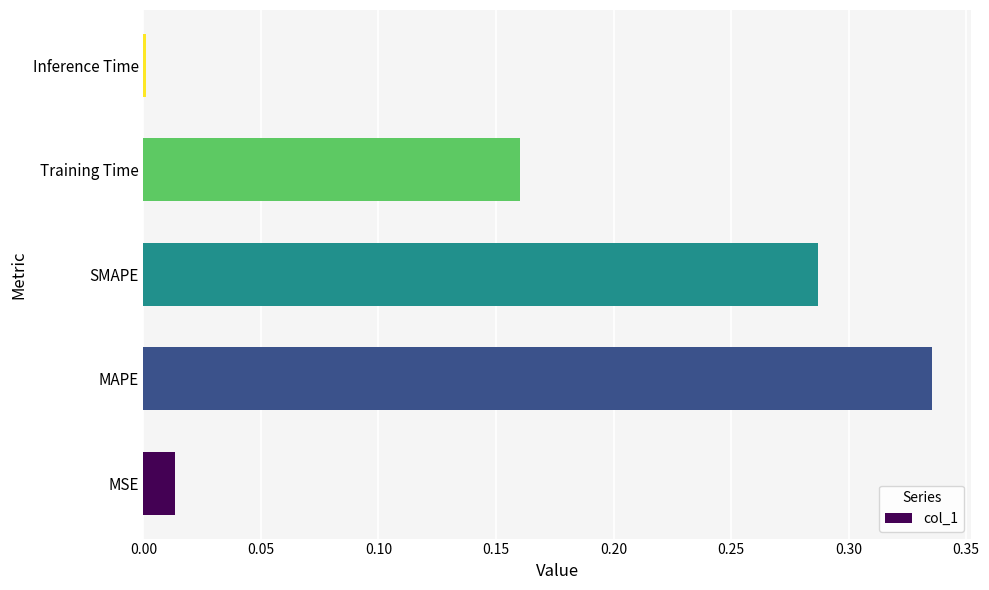

Rank the categories by value from lowest to highest.

Inference Time, MSE, Training Time, SMAPE, MAPE